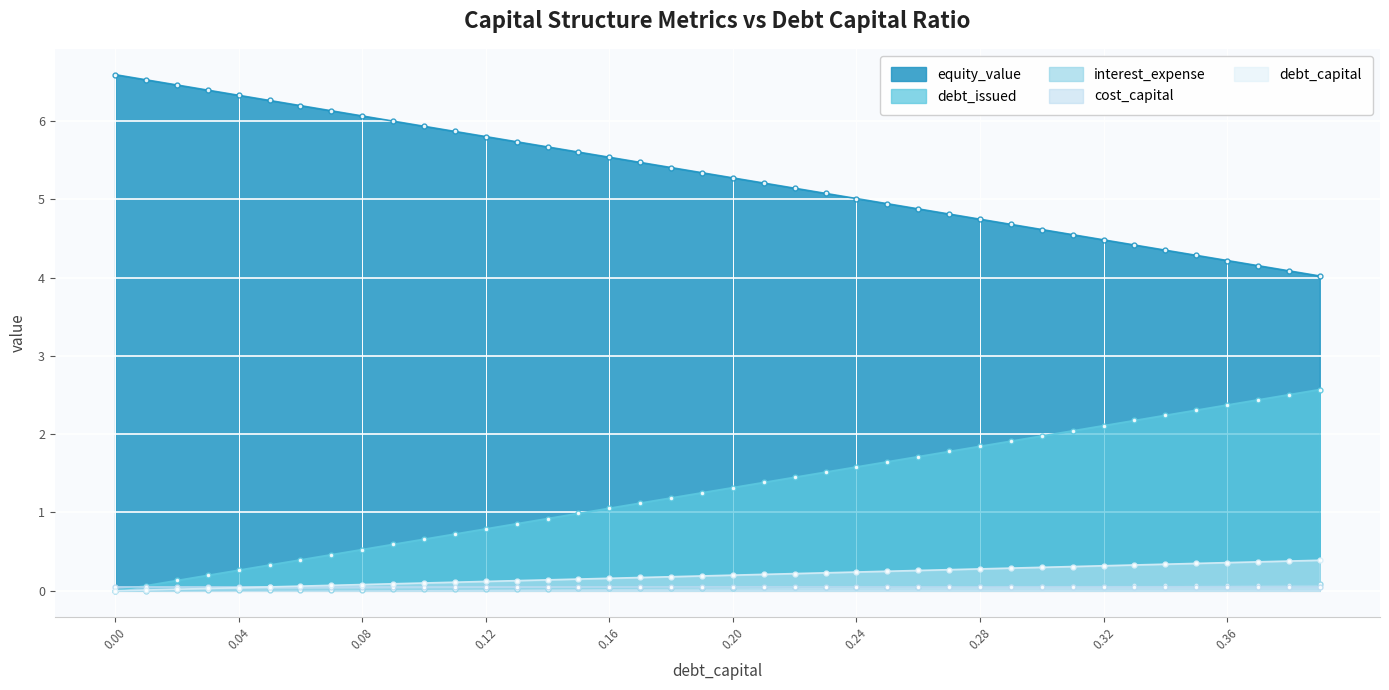

What position from the left is 0.05?

6